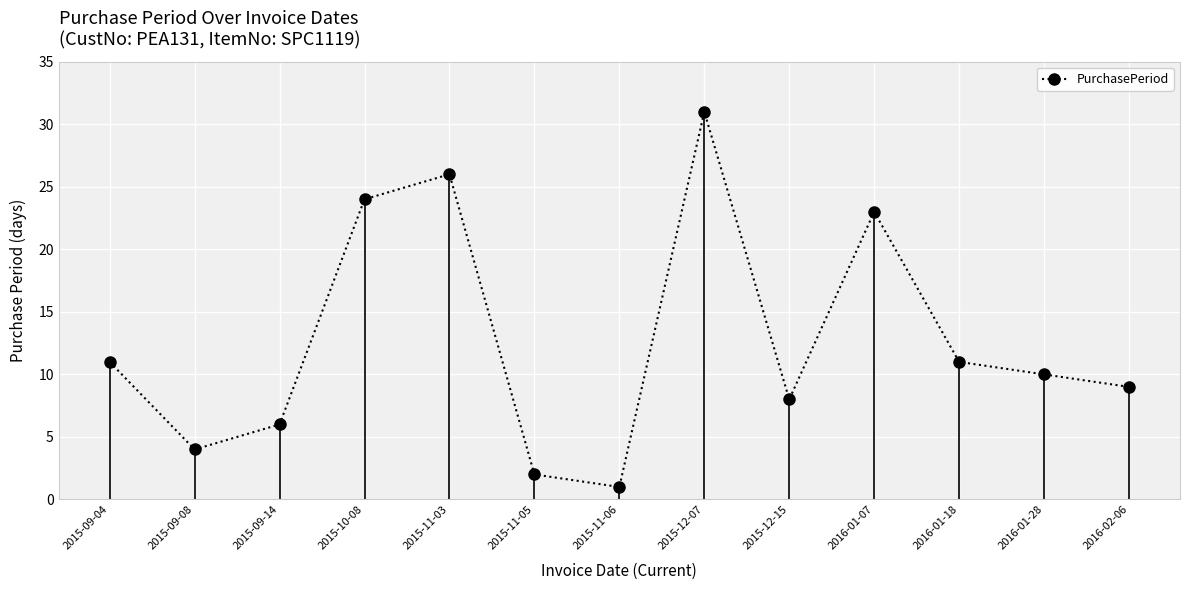

What position from the left is 2015-12-07?

8